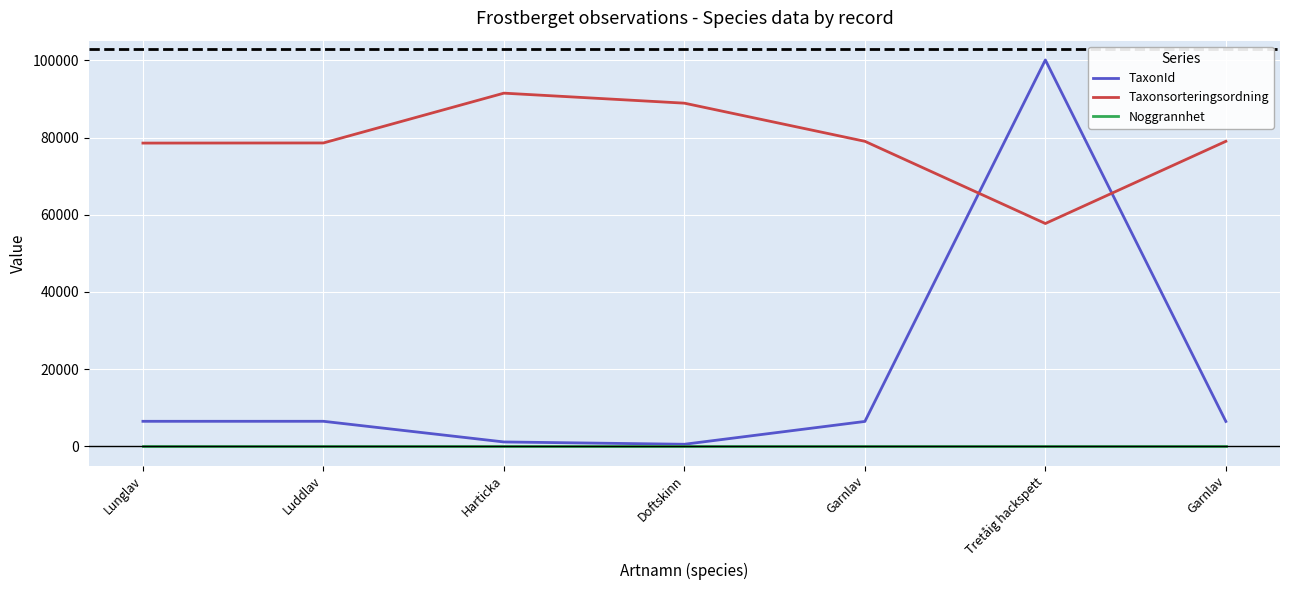

At Luddlav, list the series in order from smallest to largest.

Noggrannhet, TaxonId, Taxonsorteringsordning